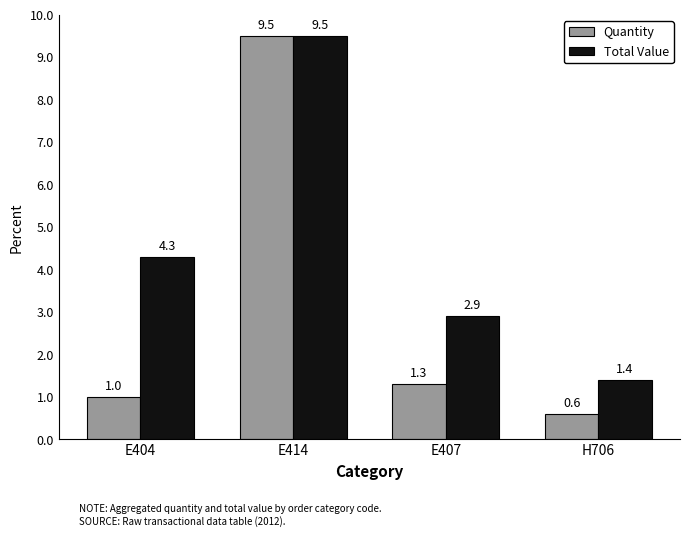

At which category is the sum across all series the highest?

E414